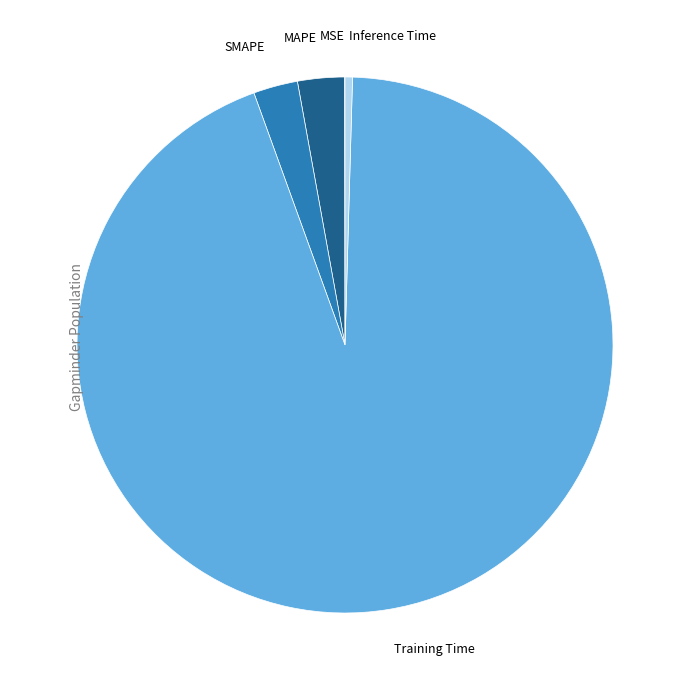

True or false: Training Time accounts for 94% of the total.

True